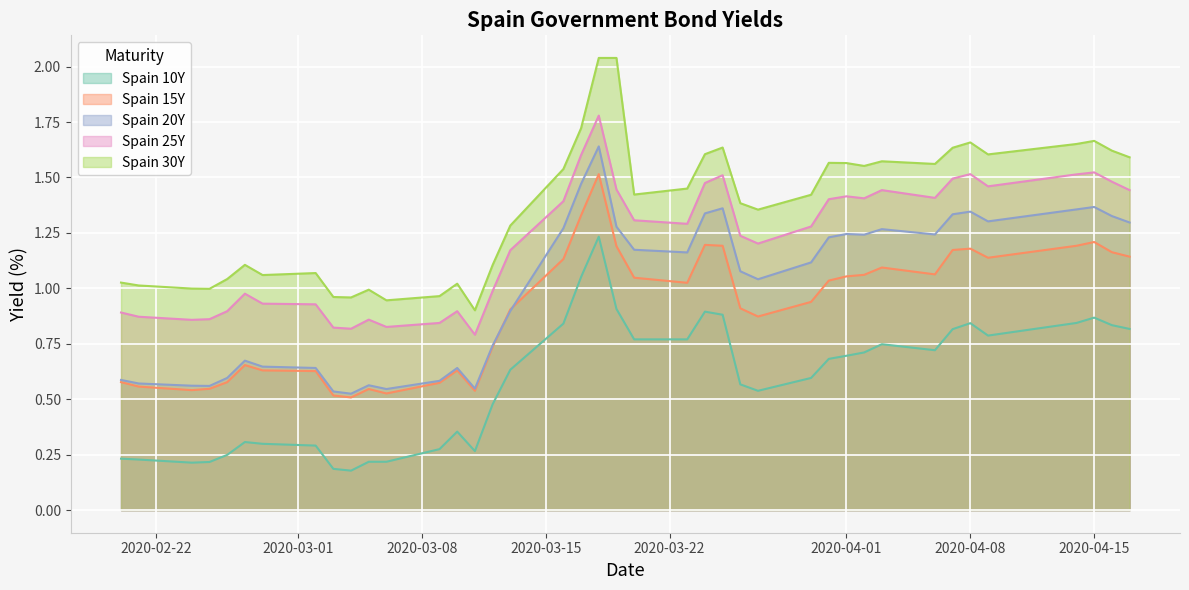

True or false: Spain 20Y and Spain 10Y intersect in this chart.

False